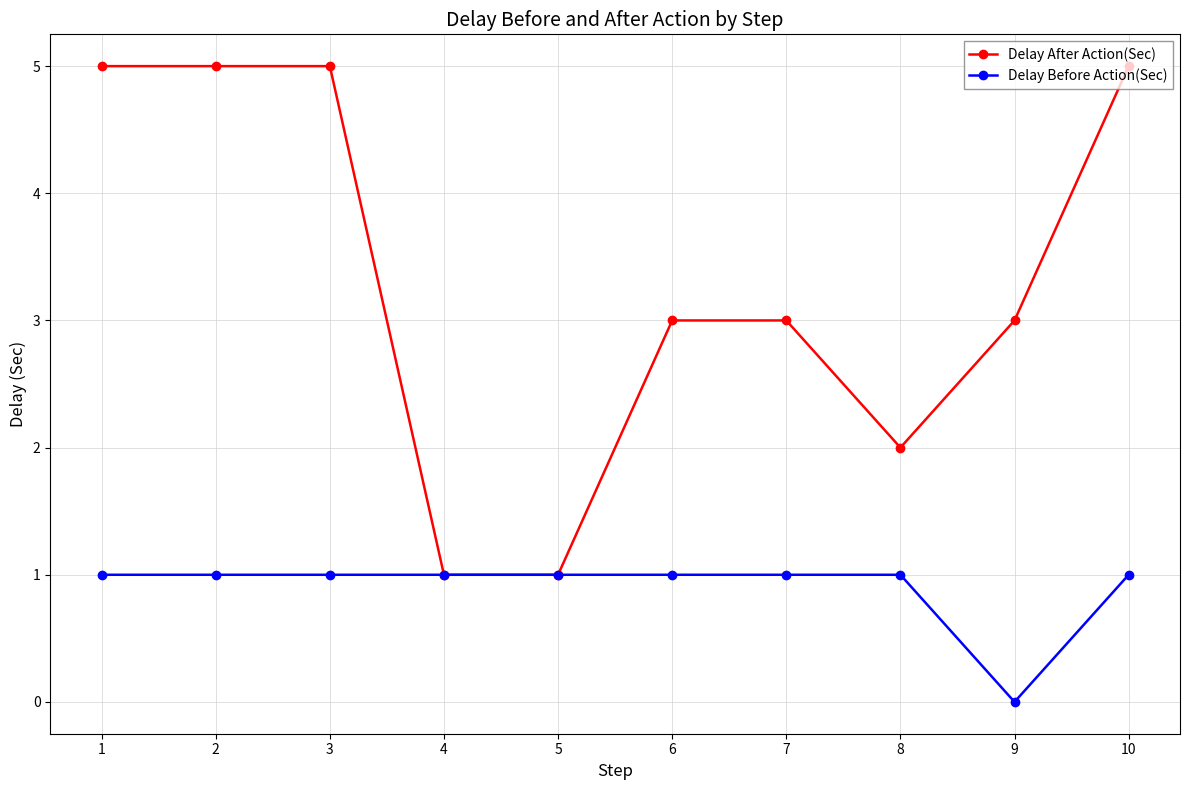

Is it true that Delay After Action(Sec) equals 3 at 8?

False